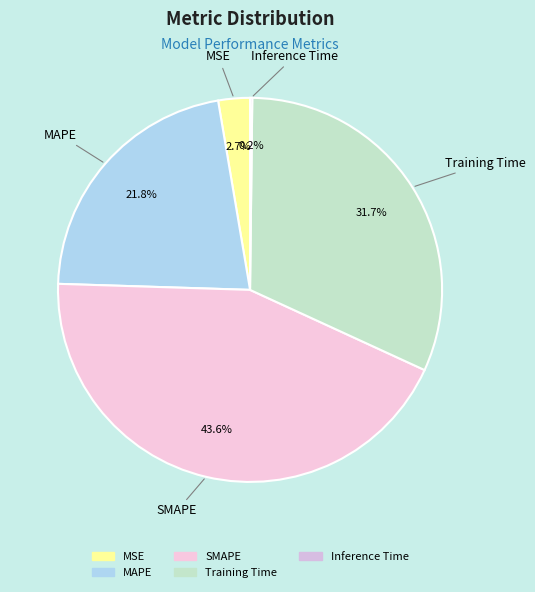

Is there any slice that represents more than half of the pie?

No